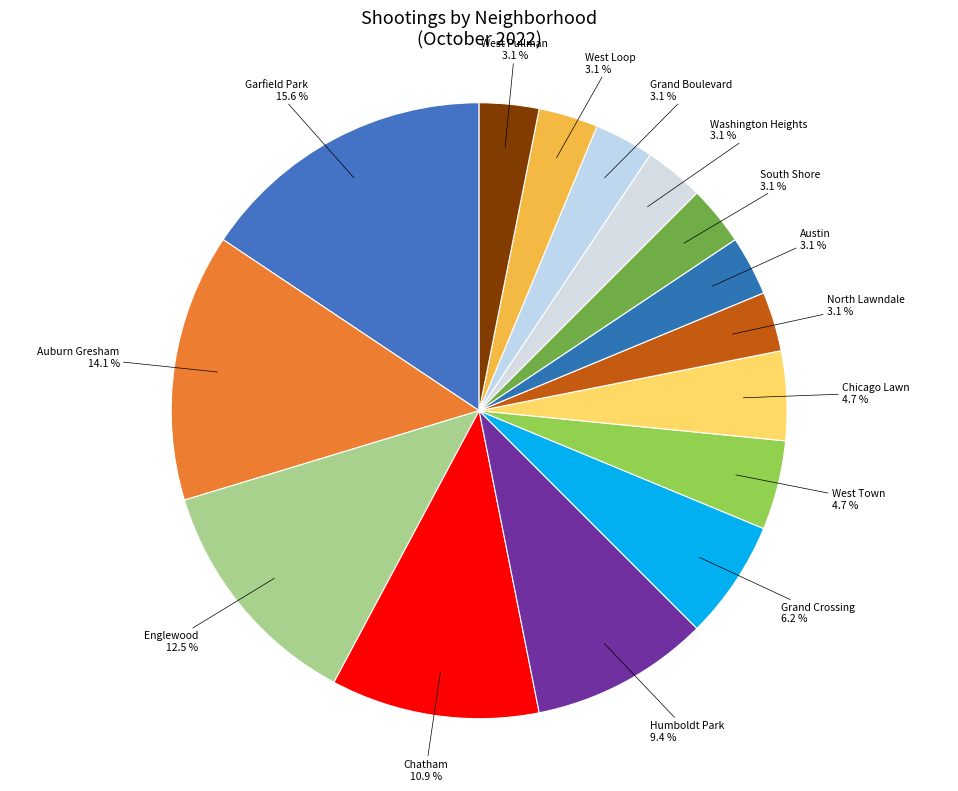

To the nearest percent, what percentage of the pie is Humboldt Park?

9%